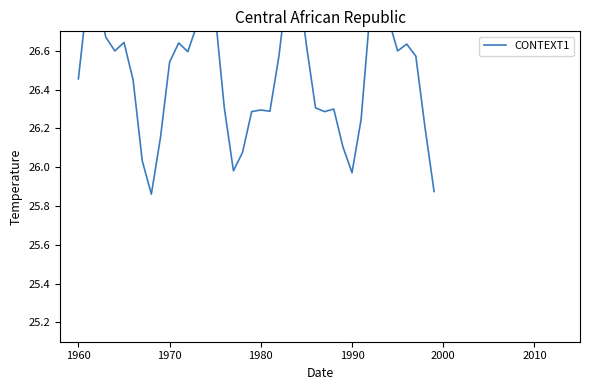

True or false: the data shows 12.9 at 34.

False